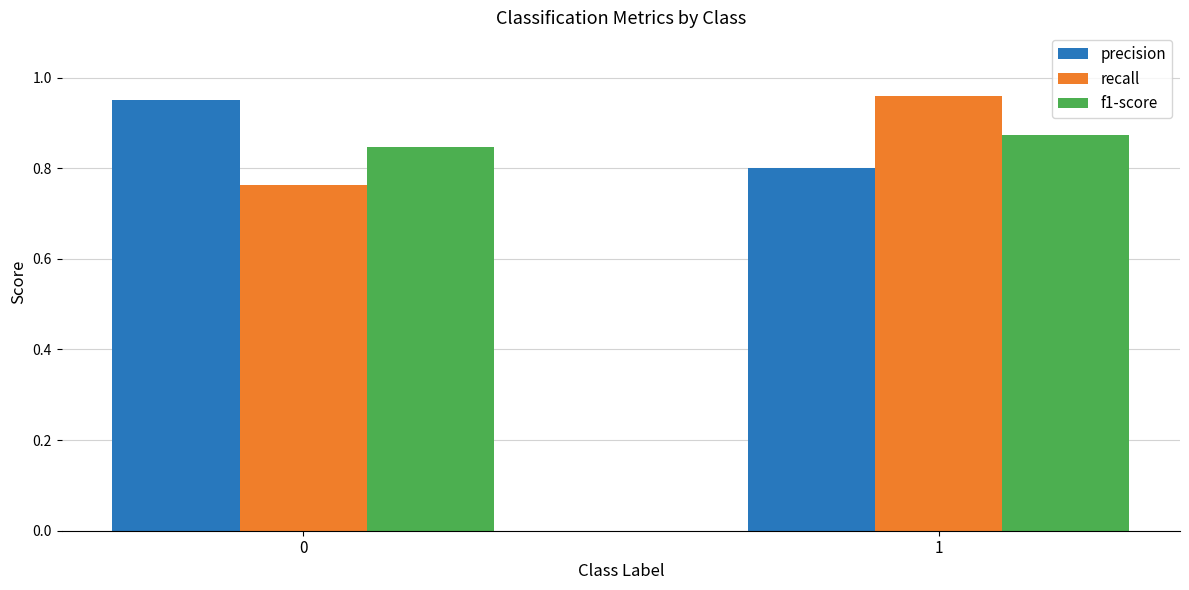

Between 0 and 1, which series saw the biggest shift?

recall